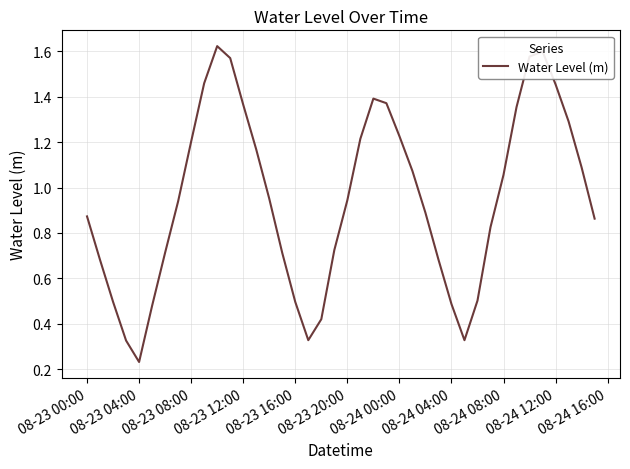

Reading right to left, extract all data points from this chart.

0.9	1.1	1.3	1.5	1.6	1.6	1.4	1.1	0.8	0.5	0.3	0.5	0.7	0.9	1.1	1.2	1.4	1.4	1.2	0.9	0.7	0.4	0.3	0.5	0.7	1.0	1.2	1.4	1.6	1.6	1.5	1.2	0.9	0.7	0.5	0.2	0.3	0.5	0.7	0.9